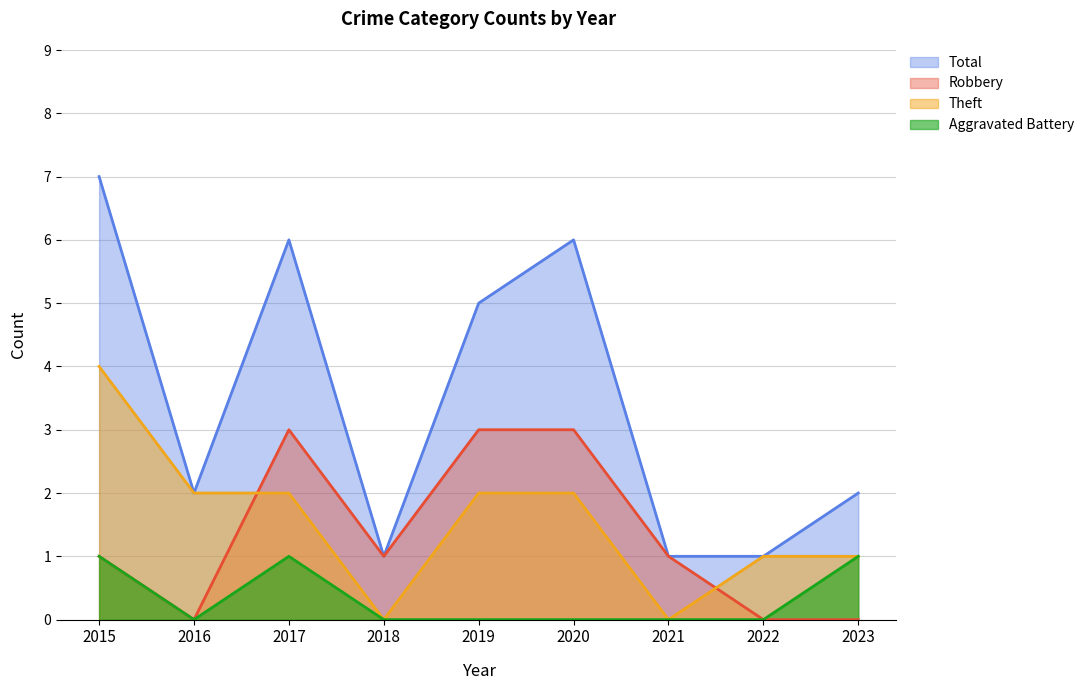

True or false: Aggravated Battery has a value of 1 at 2023.

True